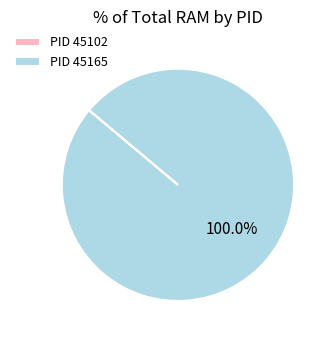

Is there a majority slice in this chart?

Yes